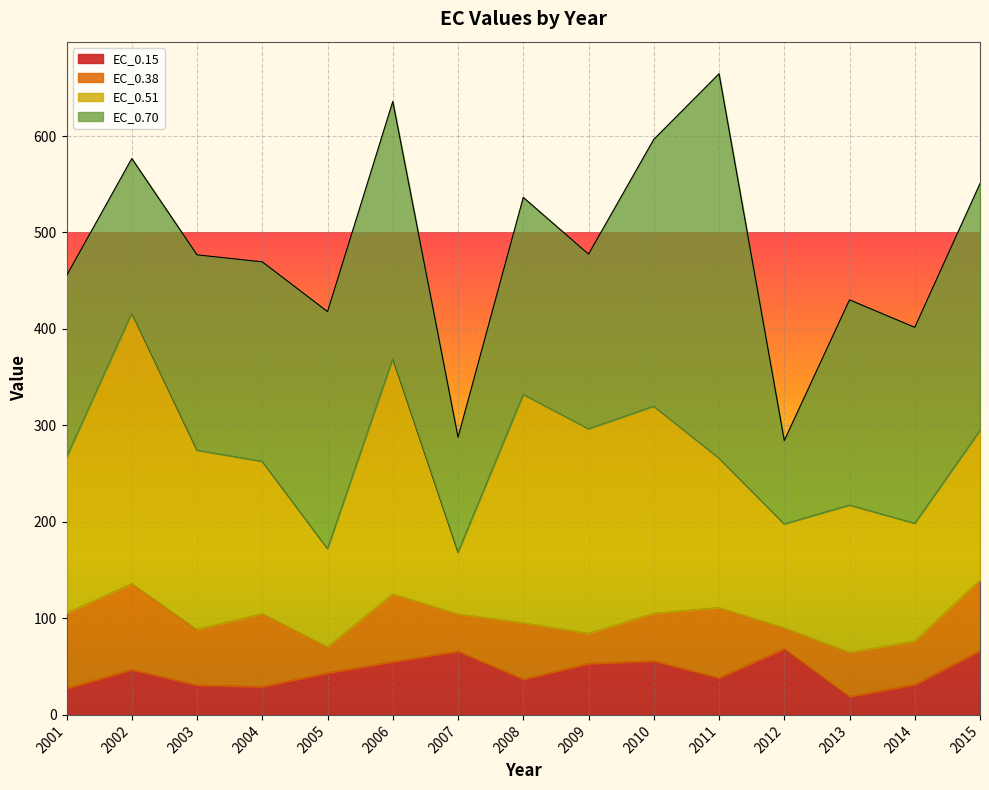

Which label corresponds to the smallest value in the chart?

2013